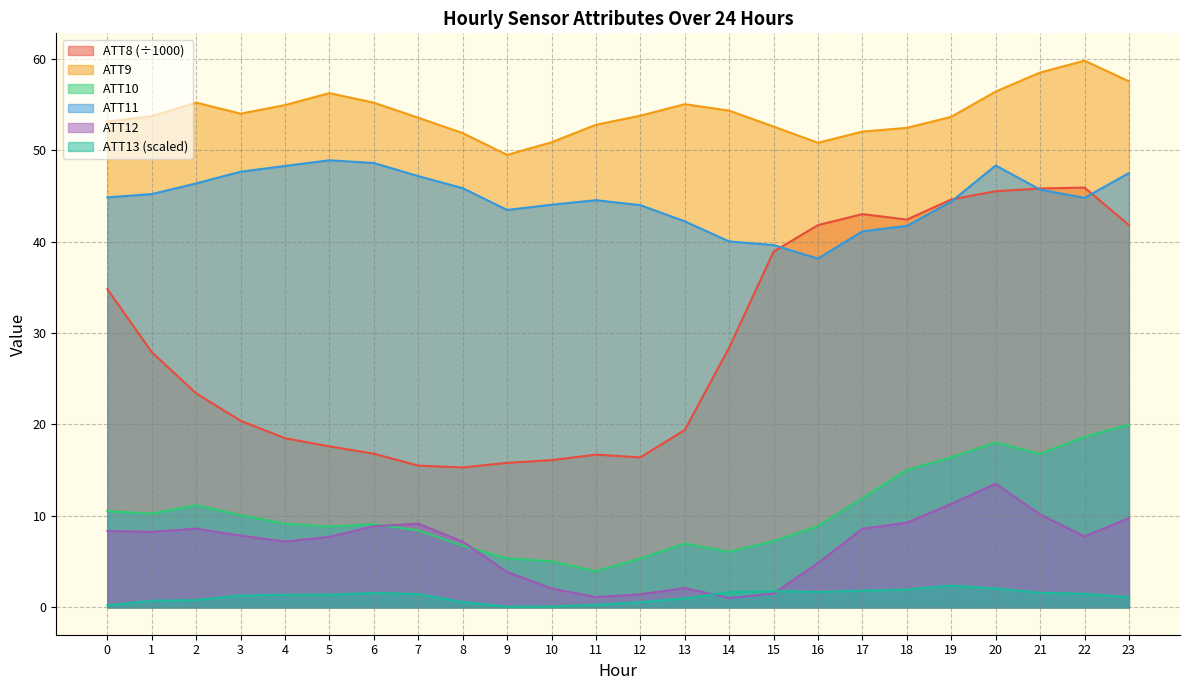

Reading left to right, extract all data points from this chart.

ATT8: 34.8	27.9	23.4	20.4	18.5	17.6	16.8	15.5	15.3	15.8	16.1	16.7	16.4	19.4	28.4	38.9	41.8	43.0	42.4	44.6	45.5	45.8	45.9	41.8
ATT9: 53.1	53.7	55.2	54.0	54.9	56.2	55.2	53.5	51.9	49.5	50.9	52.8	53.8	55.0	54.3	52.6	50.8	52.0	52.4	53.6	56.4	58.5	59.8	57.5
ATT10: 10.5	10.3	11.2	10.1	9.1	8.8	9.1	8.4	6.7	5.4	5.0	3.9	5.3	7.0	6.1	7.3	8.9	11.9	15.0	16.4	18.0	16.8	18.6	20.0
ATT11: 44.8	45.2	46.4	47.6	48.3	48.9	48.6	47.2	45.8	43.5	44.0	44.5	44.0	42.2	40.0	39.6	38.1	41.1	41.7	44.4	48.3	45.7	44.8	47.5
ATT12: 8.4	8.3	8.6	7.9	7.2	7.7	8.9	9.2	7.2	3.9	2.1	1.1	1.4	2.1	1.0	1.5	4.9	8.6	9.3	11.3	13.5	10.2	7.8	9.8
ATT13: 0.2	0.7	0.8	1.3	1.4	1.4	1.6	1.5	0.6	0.1	0.1	0.3	0.6	1.0	1.7	1.8	1.7	1.8	2.0	2.4	2.1	1.6	1.5	1.1